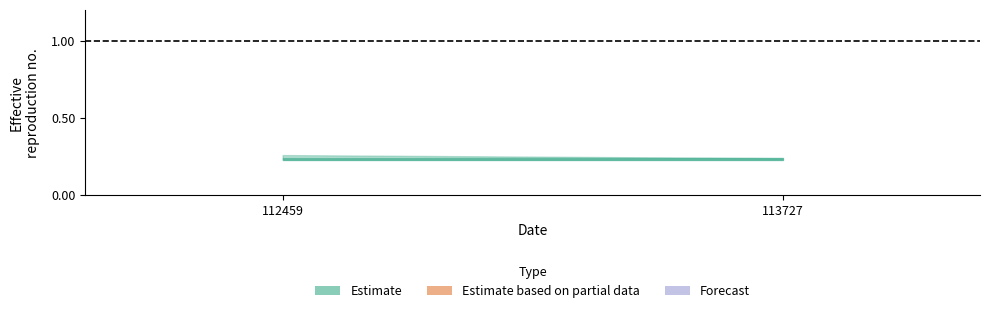

At how many categories does at least one series exceed 0?

2